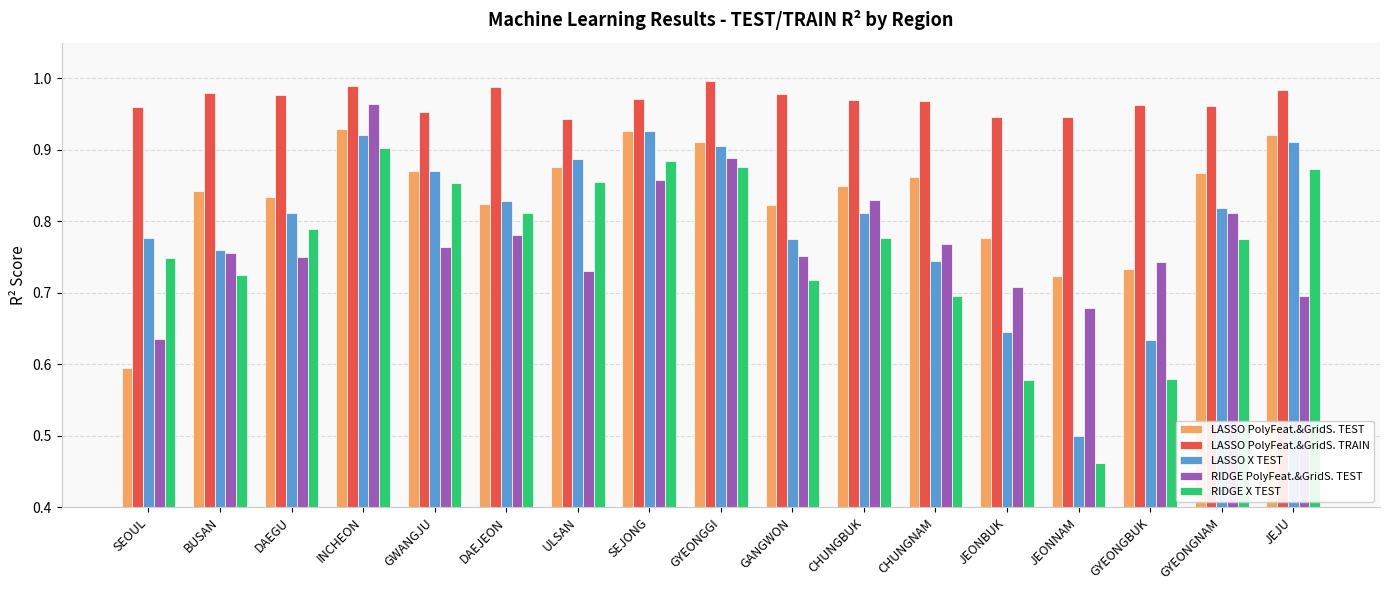

What is the difference between the second highest and minimum values in the LASSO PolyFeat.&GridS. TEST series?

0.3